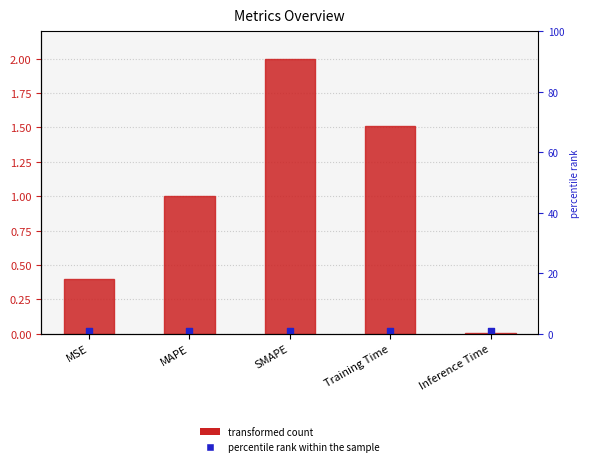

Between Inference Time and SMAPE, which is larger?

SMAPE